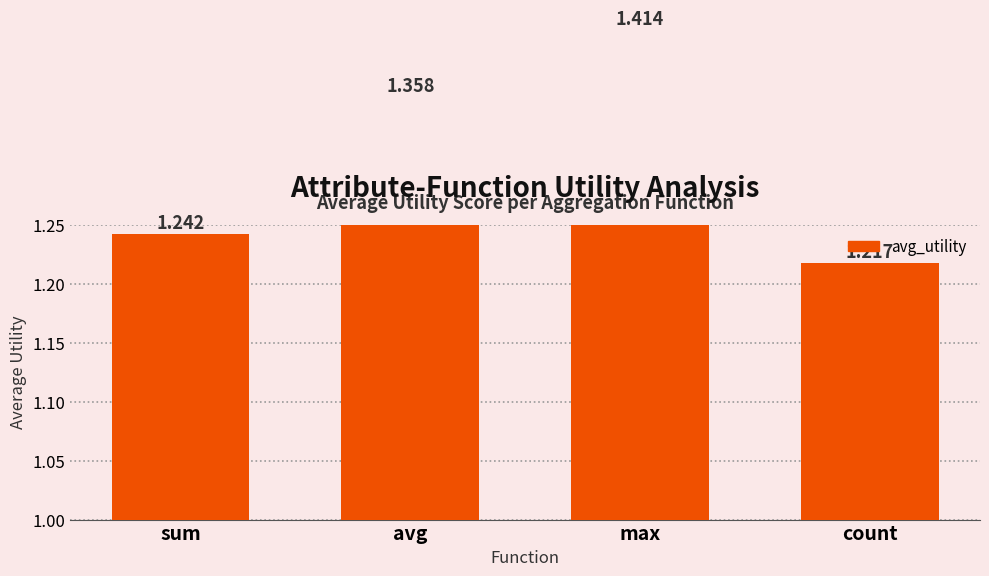

What is the greatest value displayed?

1.4